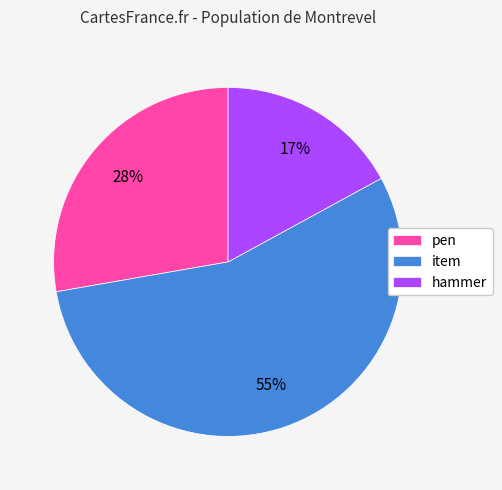

Which category has the smallest portion of the pie?

hammer